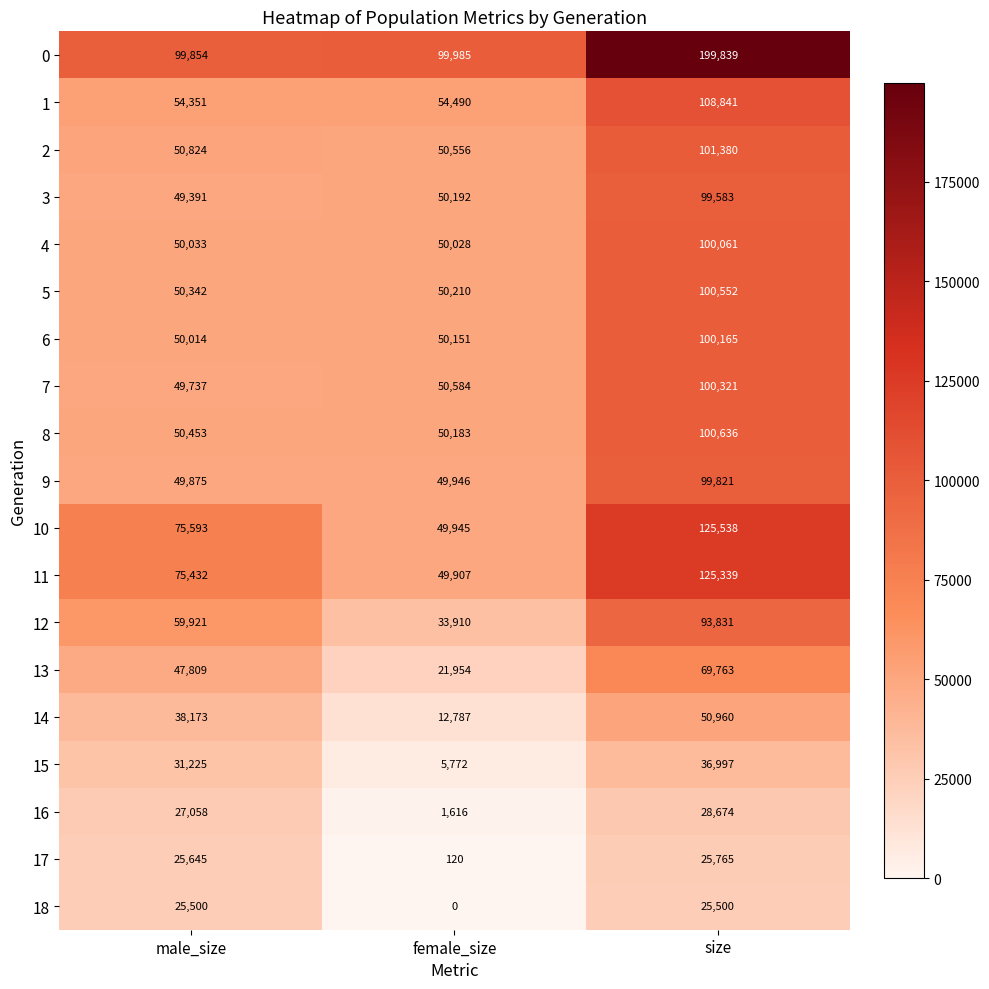

Rank the series at male_size from lowest to highest value.

18, 17, 16, 15, 14, 13, 3, 7, 9, 6, 4, 5, 8, 2, 1, 12, 11, 10, 0